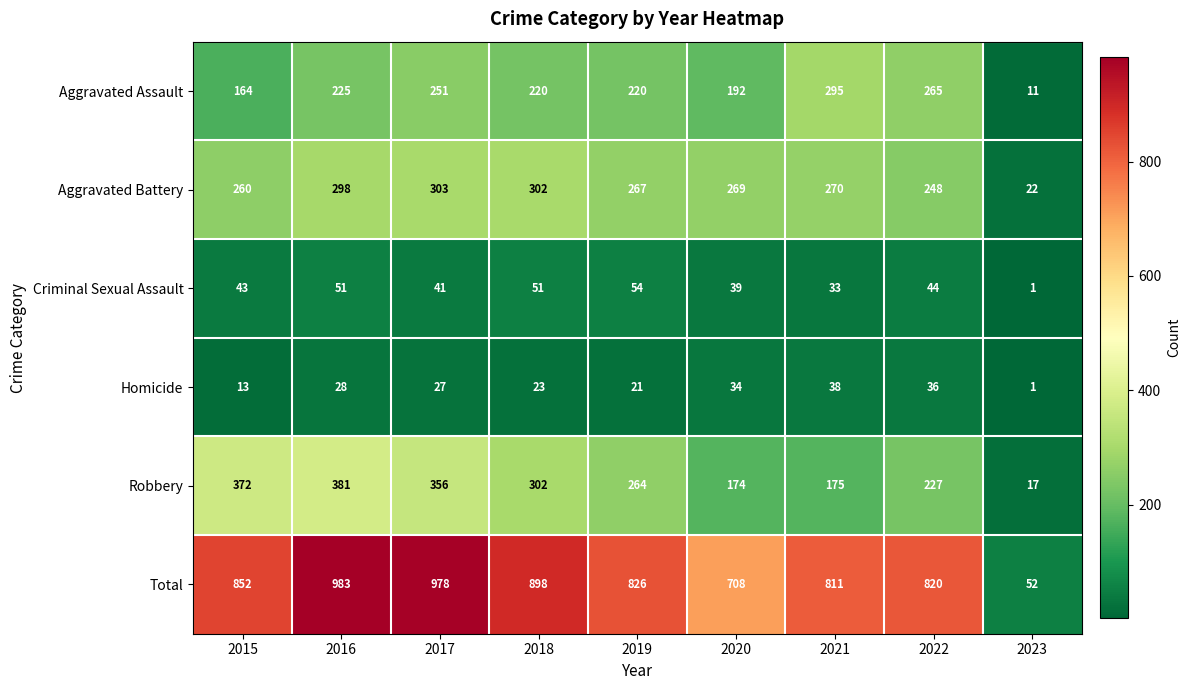

How many series are shown in this chart?

6